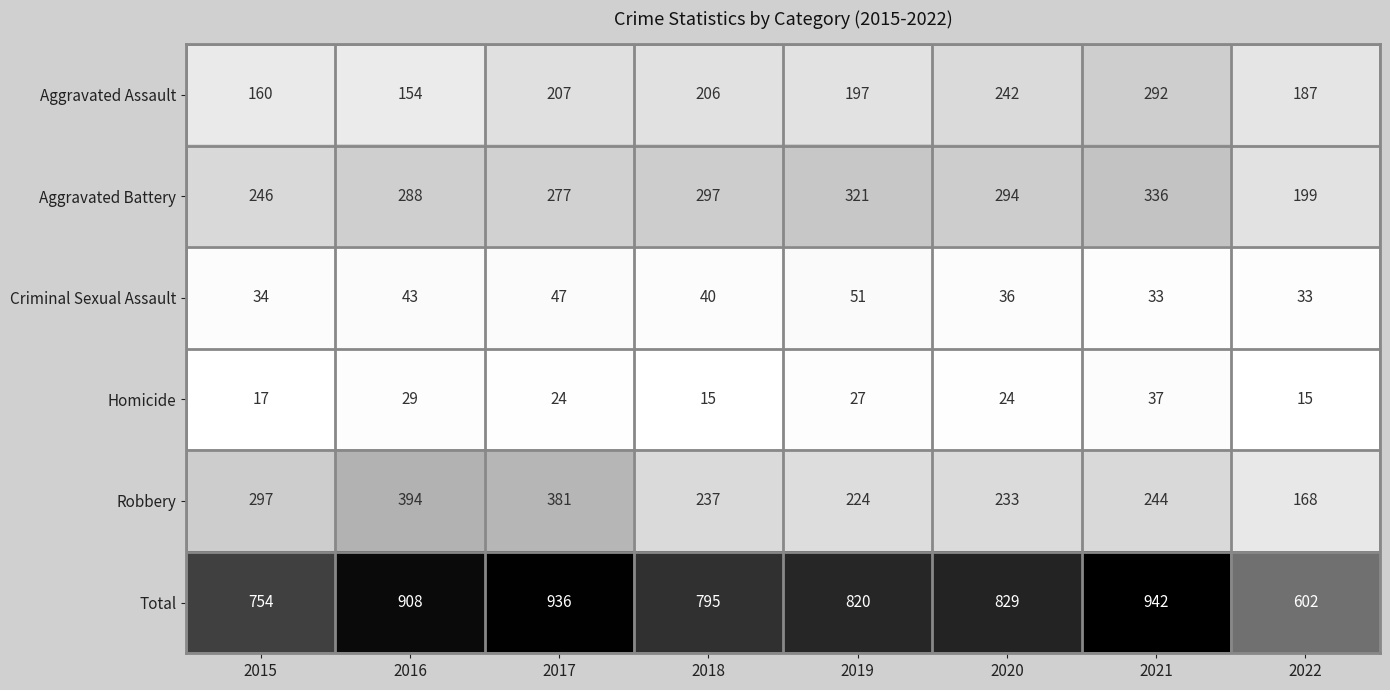

Where is Criminal Sexual Assault nearest to the value 42?

2016